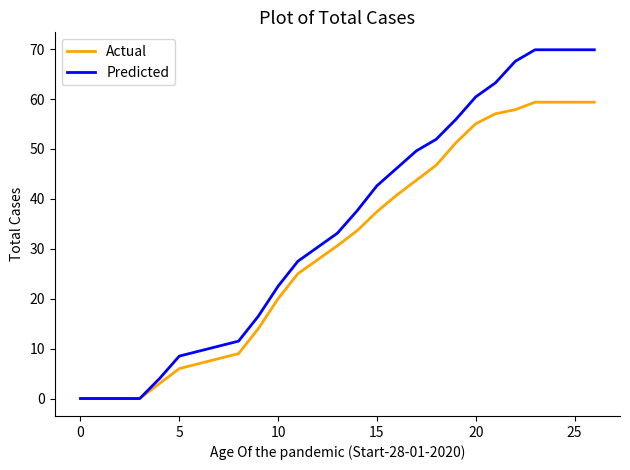

At how many categories does at least one series exceed 12?

18